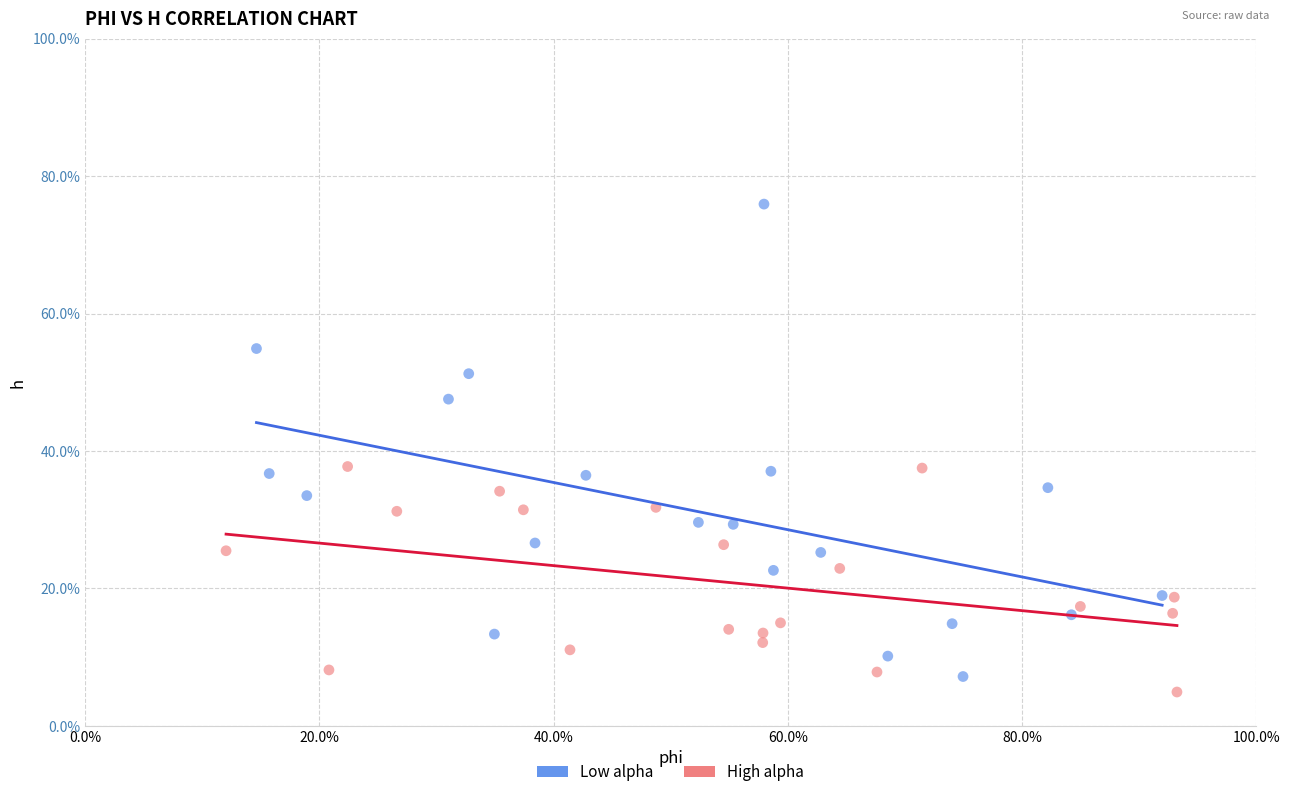

What are all the series names shown in the legend?

Low alpha, High alpha